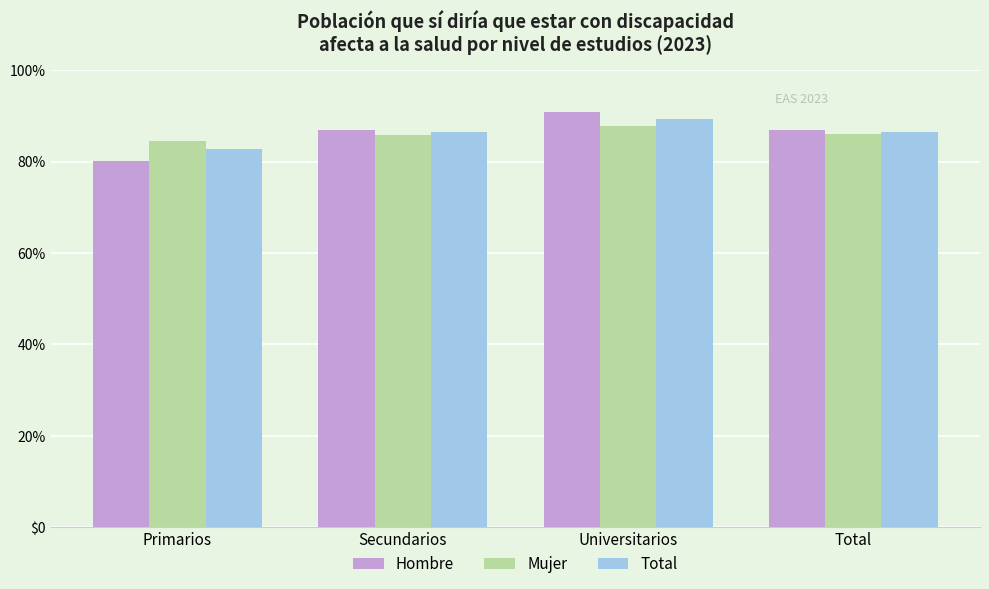

Read the Total value at Secundarios.

0.9